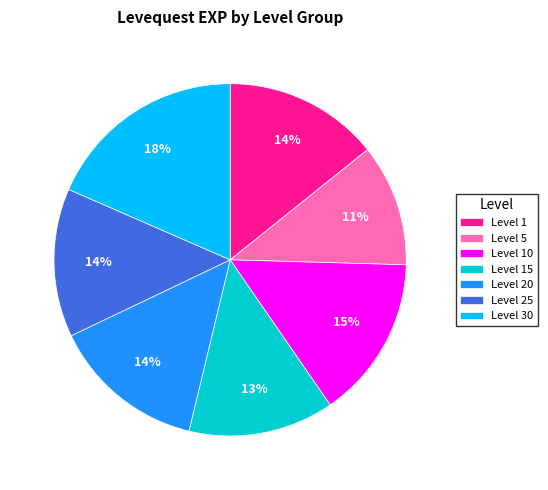

How many slices are in this pie chart?

7